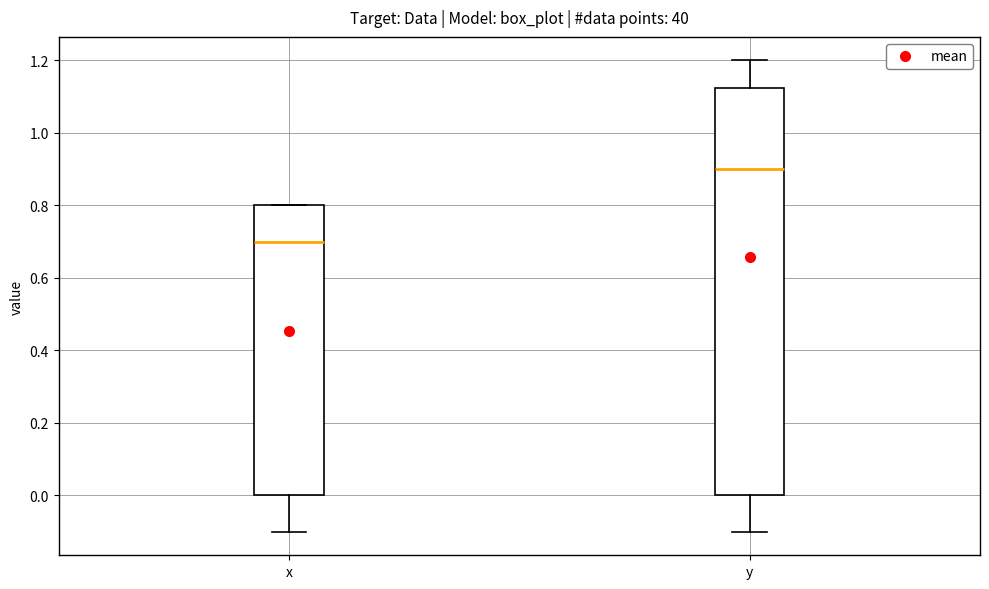

Reading left to right, transcribe this box plot: for each box, give where its median line is, the range the box spans, and where its two whiskers end, as read against the y-axis. The values are not printed on the chart, so give them approximately, as read against the axis.

x: median 0.70, box 0.00 to 0.80, whiskers -0.10 to 0.80
y: median 0.90, box 0.00 to 1.12, whiskers -0.10 to 1.20